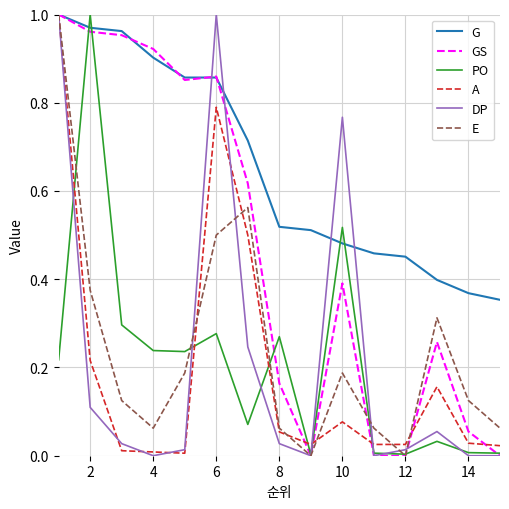

After their last crossing, which series has the higher values: E or DP?

E